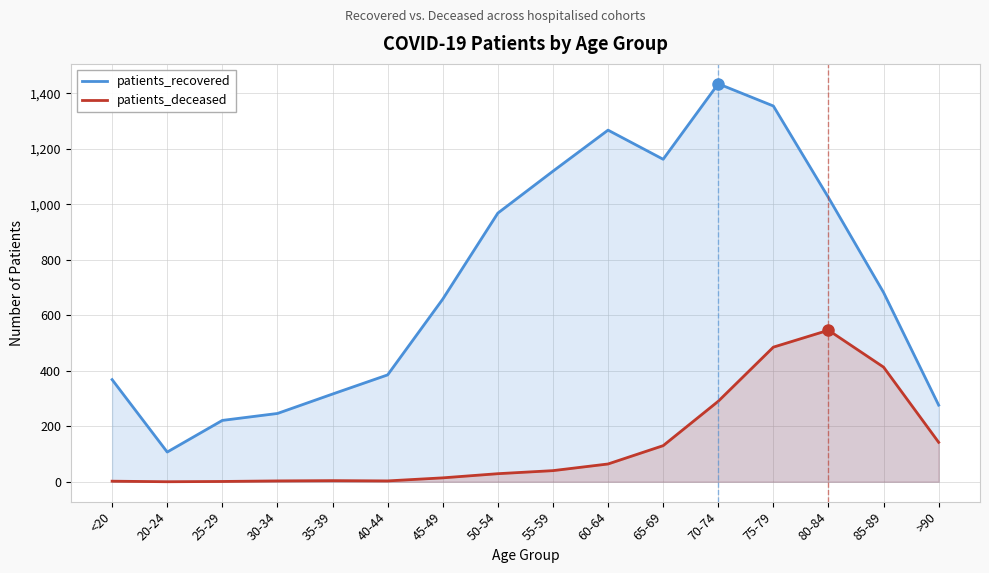

Is the value of patients_recovered at 55-59 greater than the value of patients_deceased at 25-29?

Yes